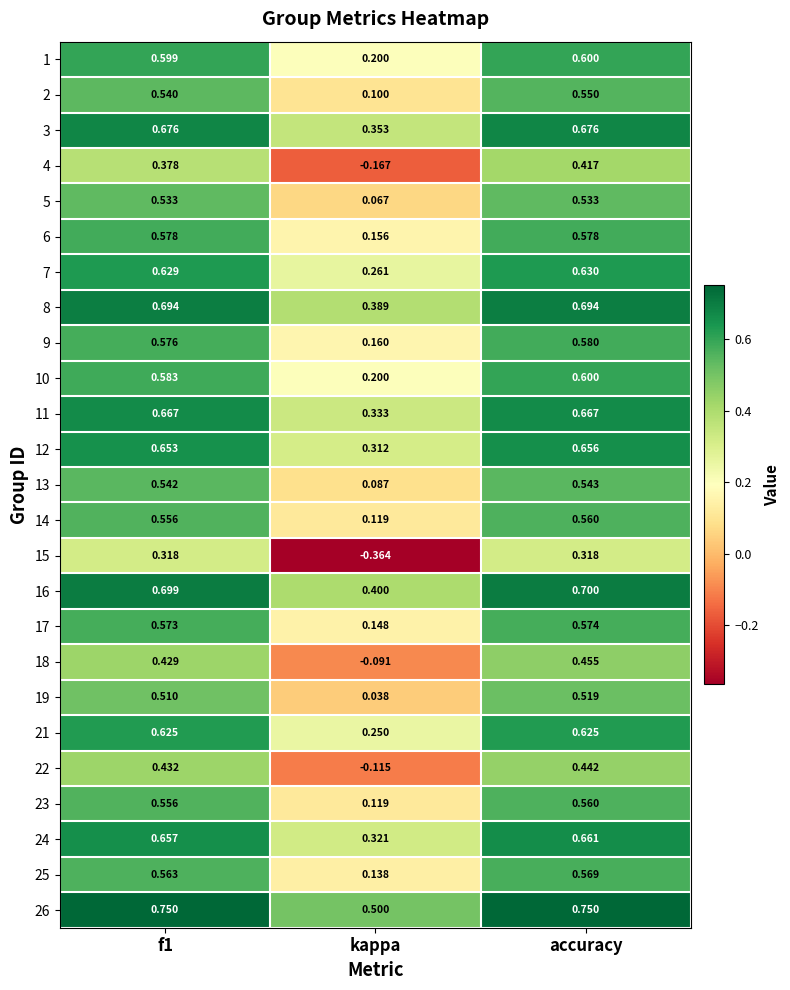

Between f1 and accuracy, which series saw the biggest shift?

4